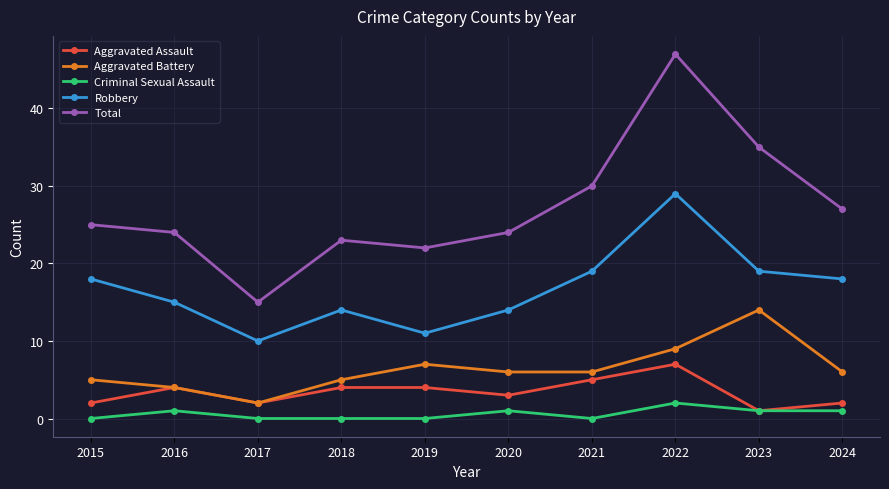

Is the value of Aggravated Battery at 2022 greater than the value of Total at 2023?

No